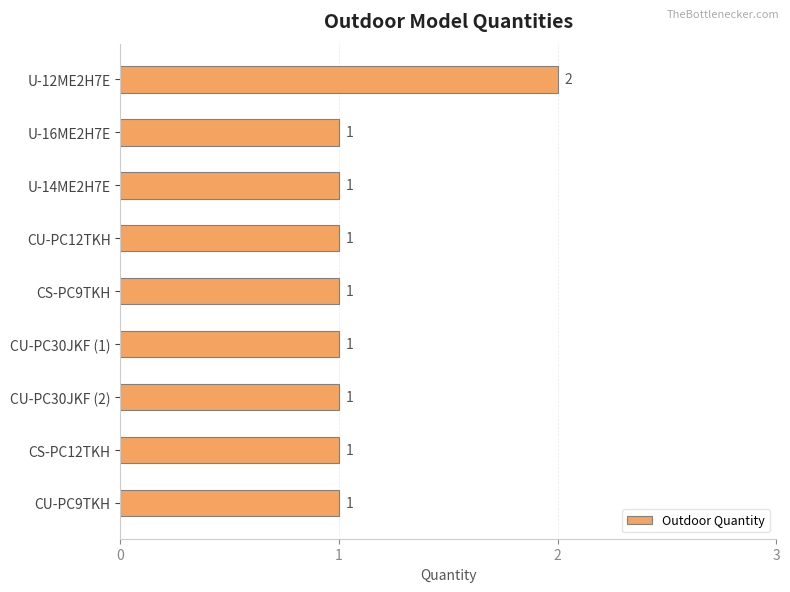

Reading bottom to top, list all the values displayed in this chart.

CU-PC9TKH=1	CS-PC12TKH=1	CU-PC30JKF (2)=1	CU-PC30JKF (1)=1	CS-PC9TKH=1	CU-PC12TKH=1	U-14ME2H7E=1	U-16ME2H7E=1	U-12ME2H7E=2